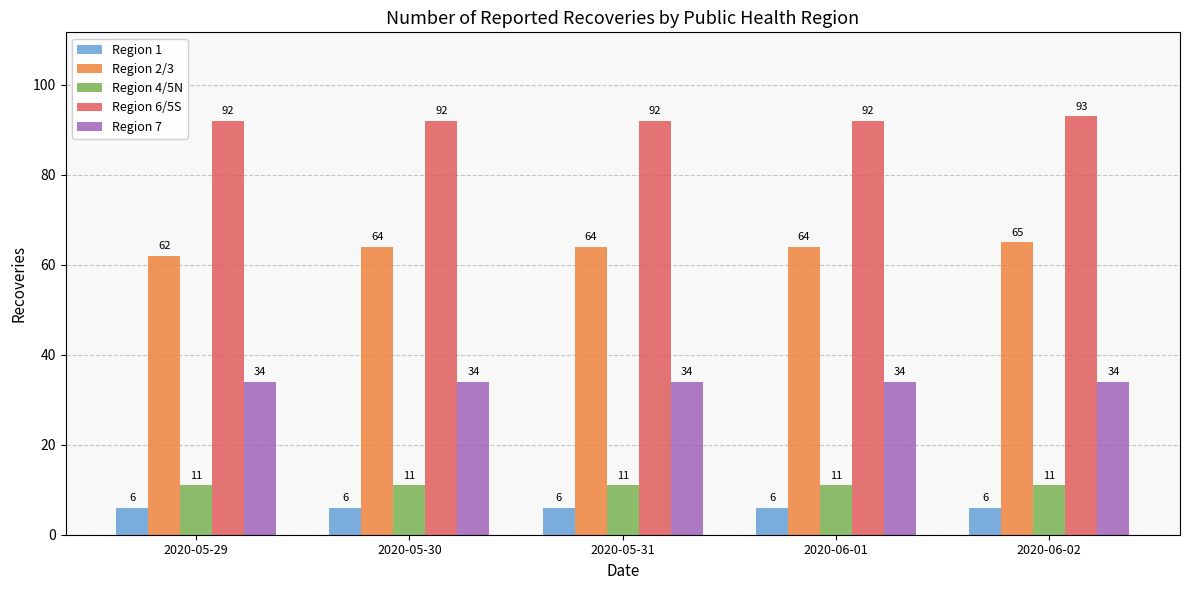

What is the approximate value of Region 4/5N at 2020-05-29?

11